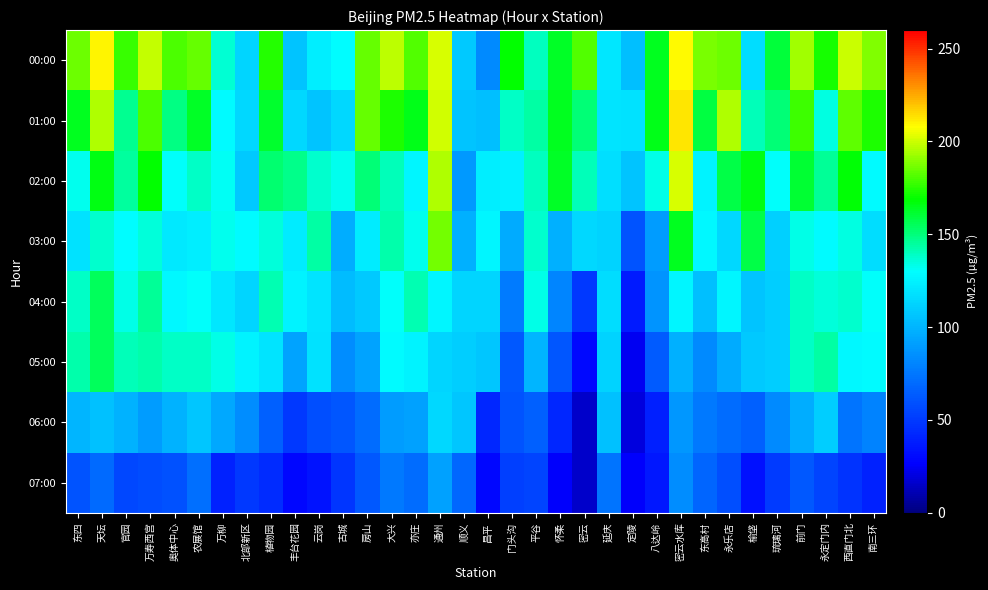

What is the difference between the highest and lowest values at 前门?

131